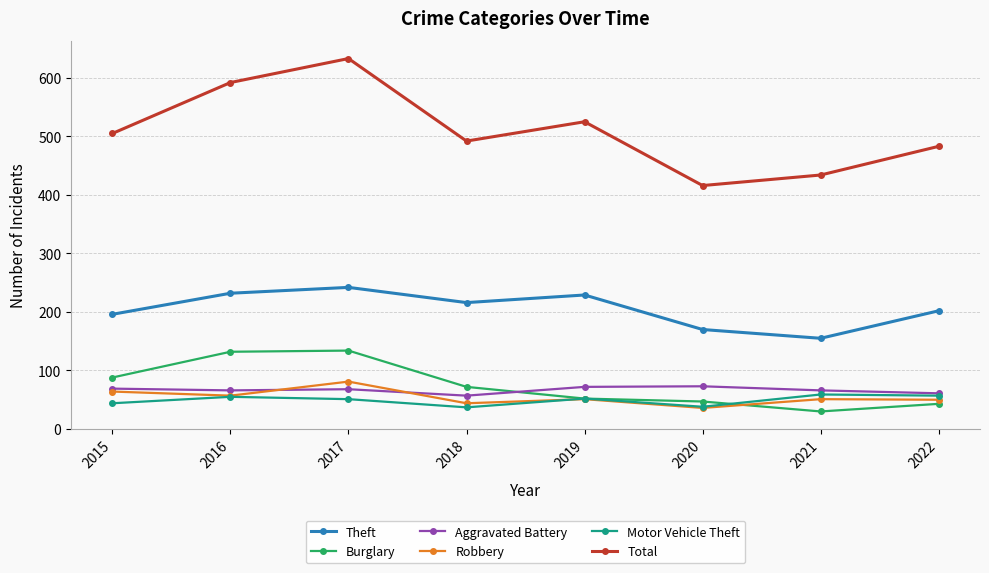

What is the value of the Aggravated Battery point at the 7th from the left?

66